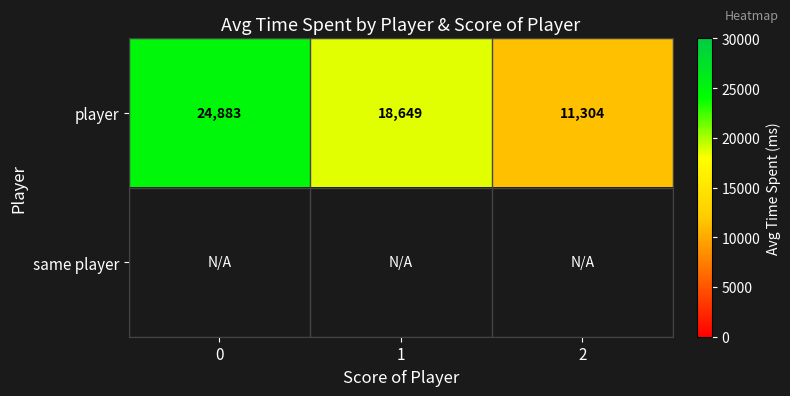

How many categories are shown in the chart?

3